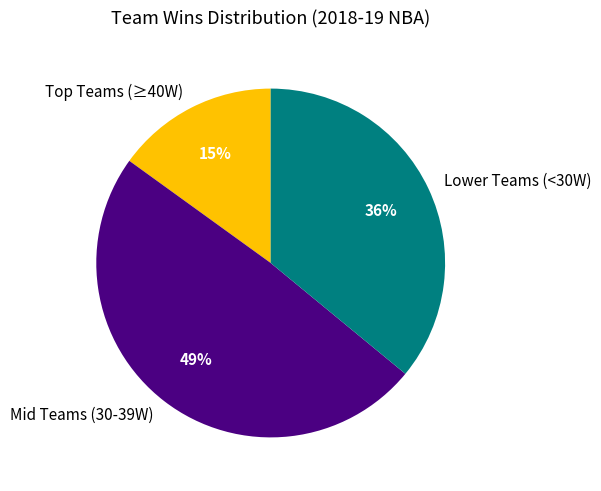

Approximately how many times larger is the value at Mid Teams (30-39W) compared to Lower Teams (<30W)?

1.4